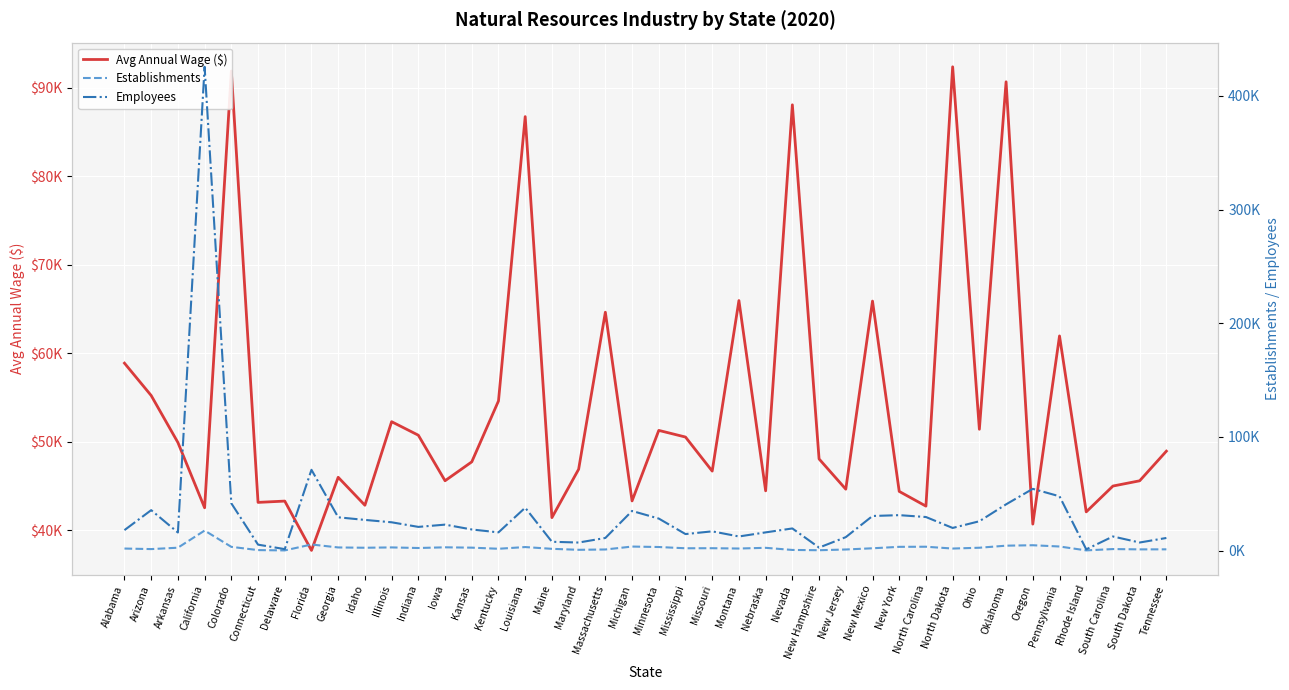

How many series are shown in this chart?

3